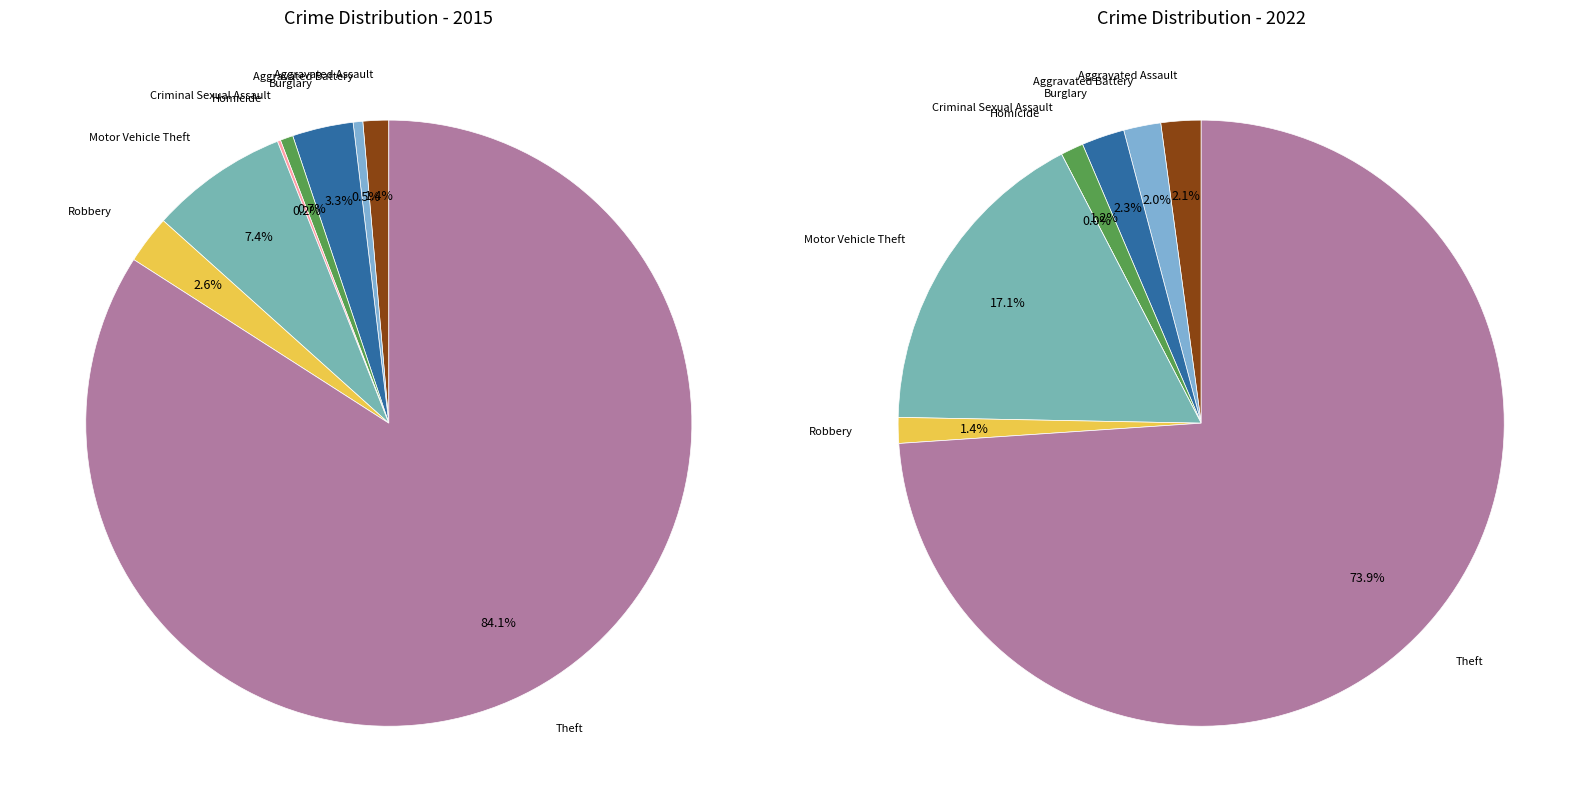

Which category has the smallest portion of the pie?

Homicide